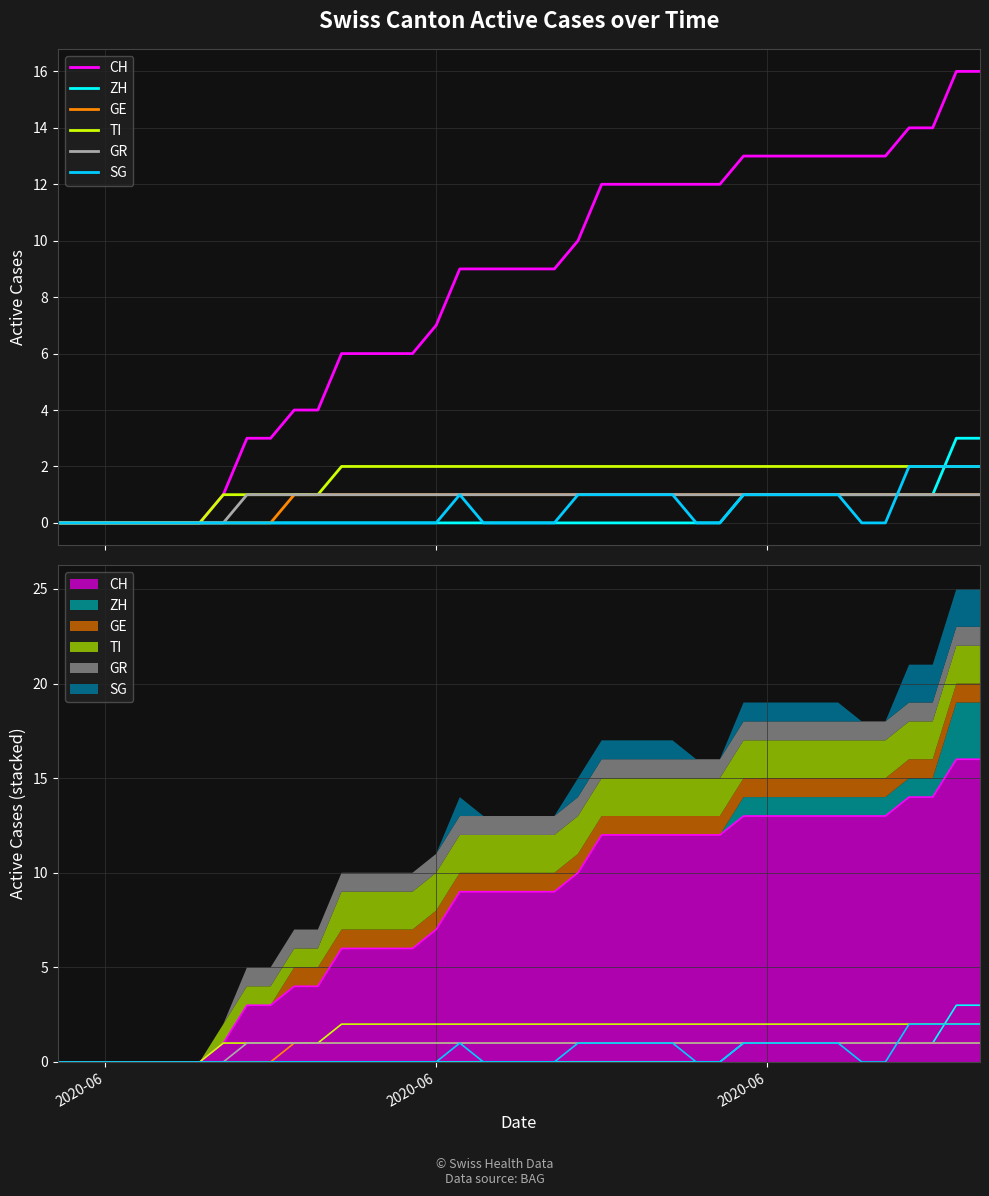

What are all the series names shown in the legend?

CH, ZH, GE, TI, GR, SG